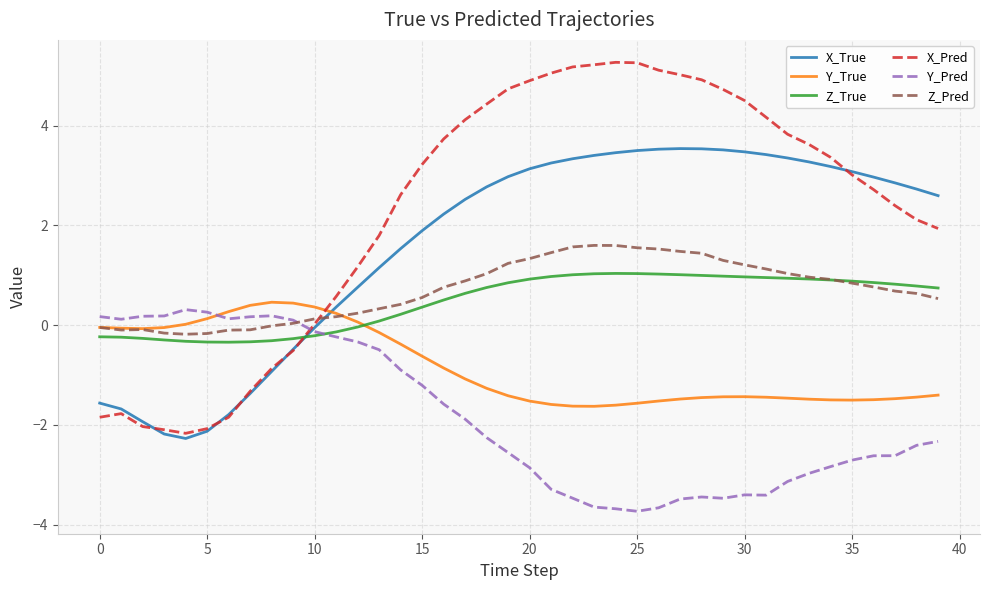

What is the minimum value shown in the chart?

-3.7